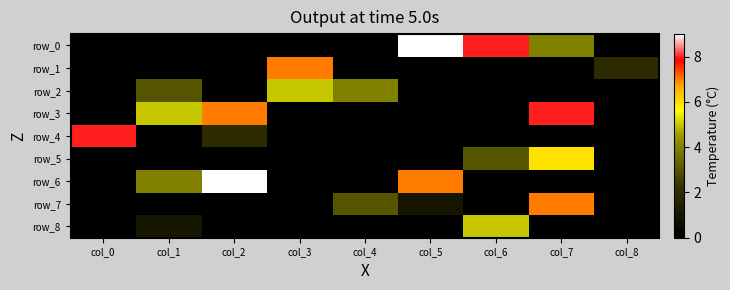

Count the row_6 values in the range 0 to 4.

7